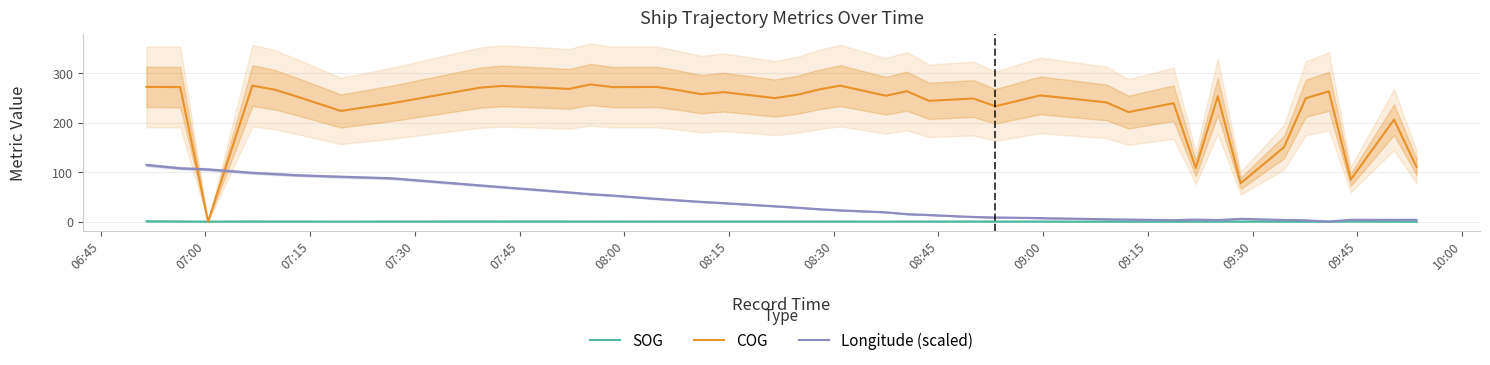

How many times do COG and Longitude (scaled) cross each other?

2